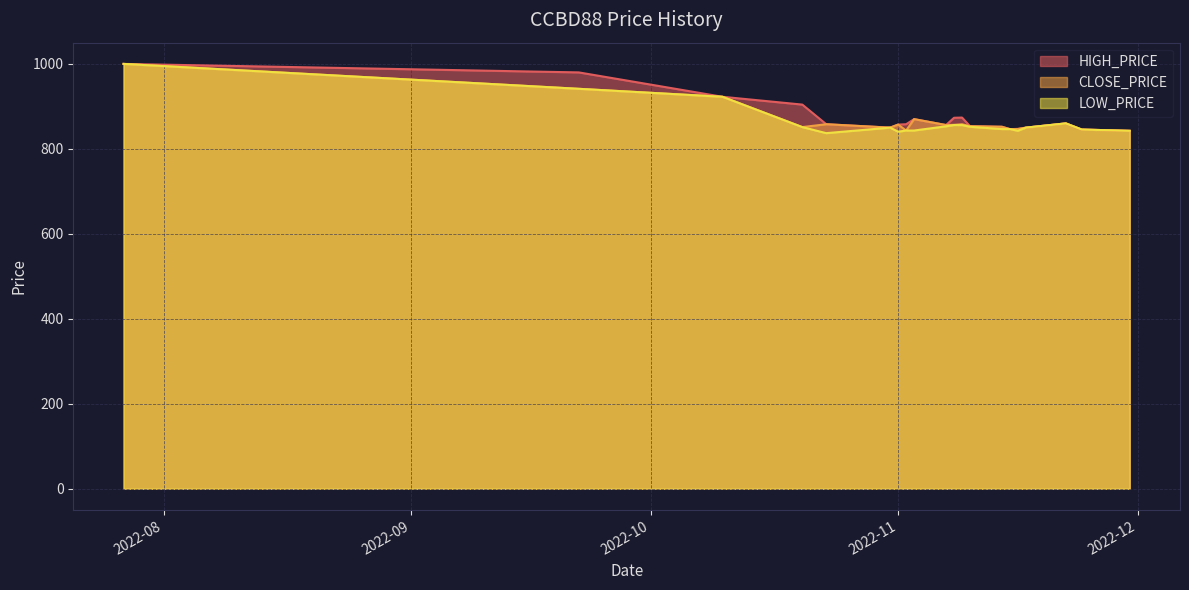

What is the difference between the maximum and second lowest values in the LOW_PRICE series?

159.6